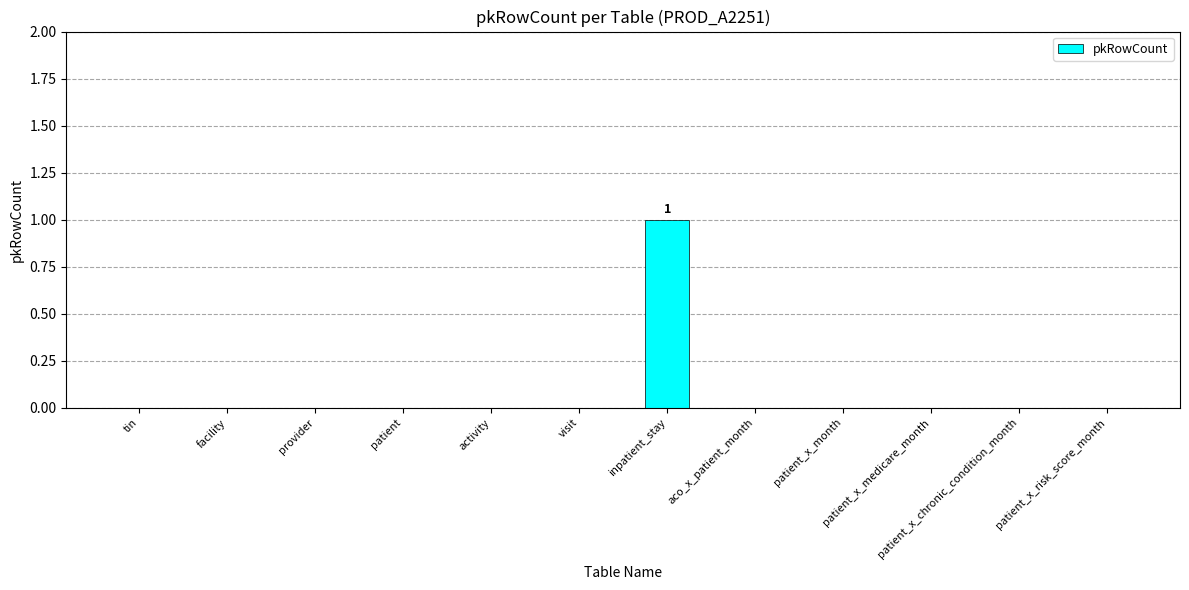

Reading right to left, transcribe all the data shown in this chart.

0	0	0	0	0	1	0	0	0	0	0	0